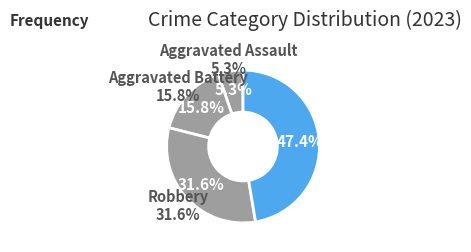

Is it true that Aggravated Assault is 17% of the pie?

False